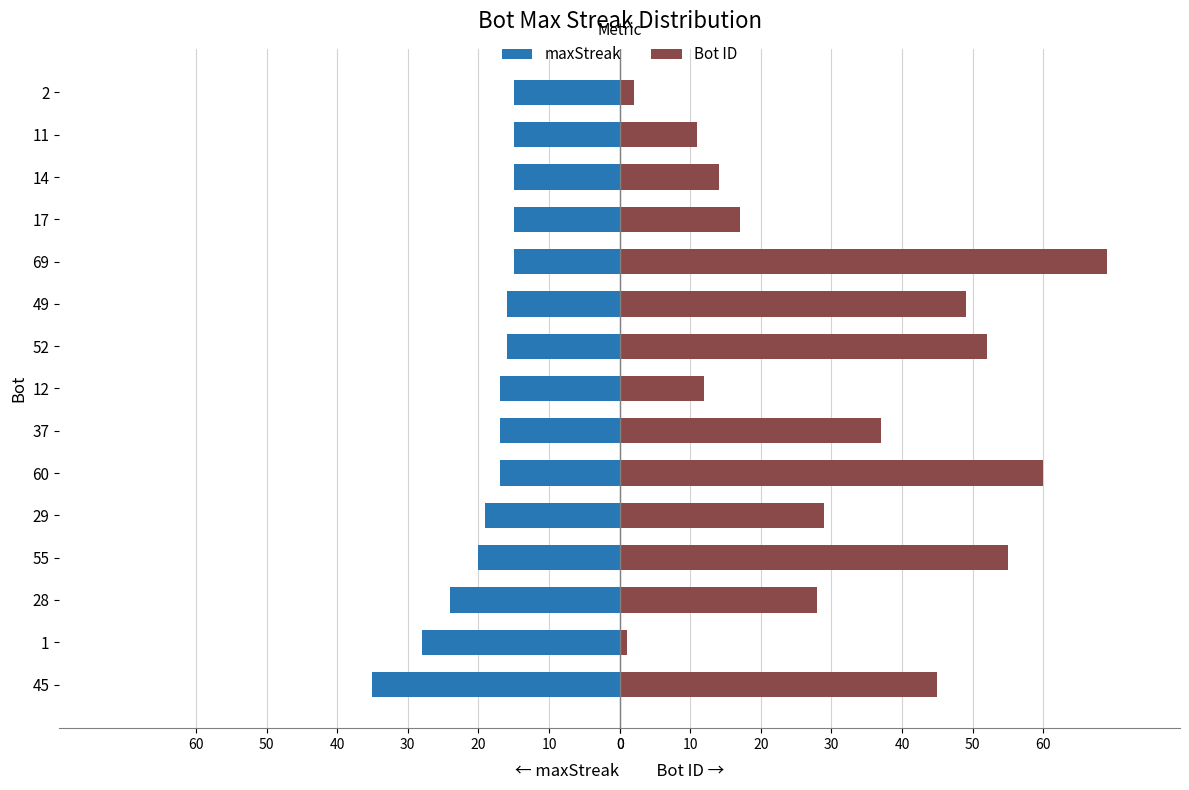

How many data points in Bot ID are less than 29?

7